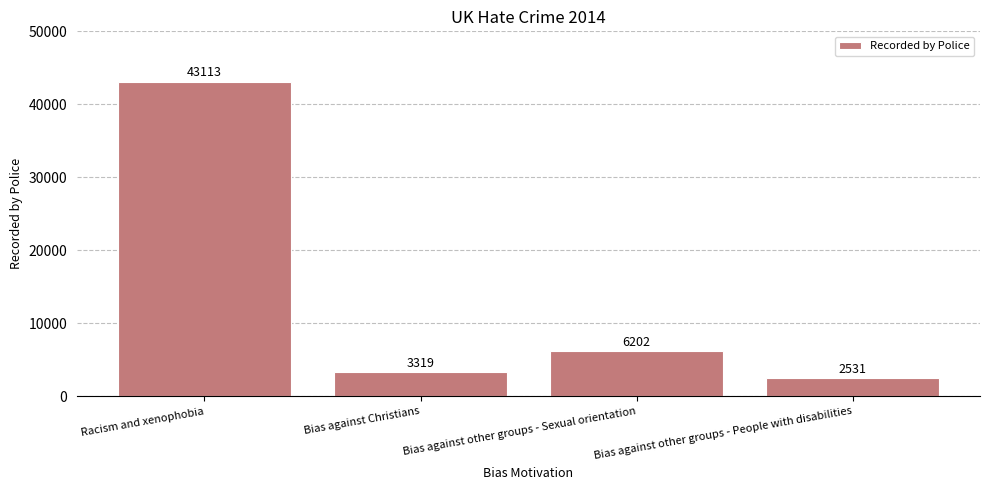

What is the difference between the values at Bias against other groups - People with disabilities and Bias against Christians?

788